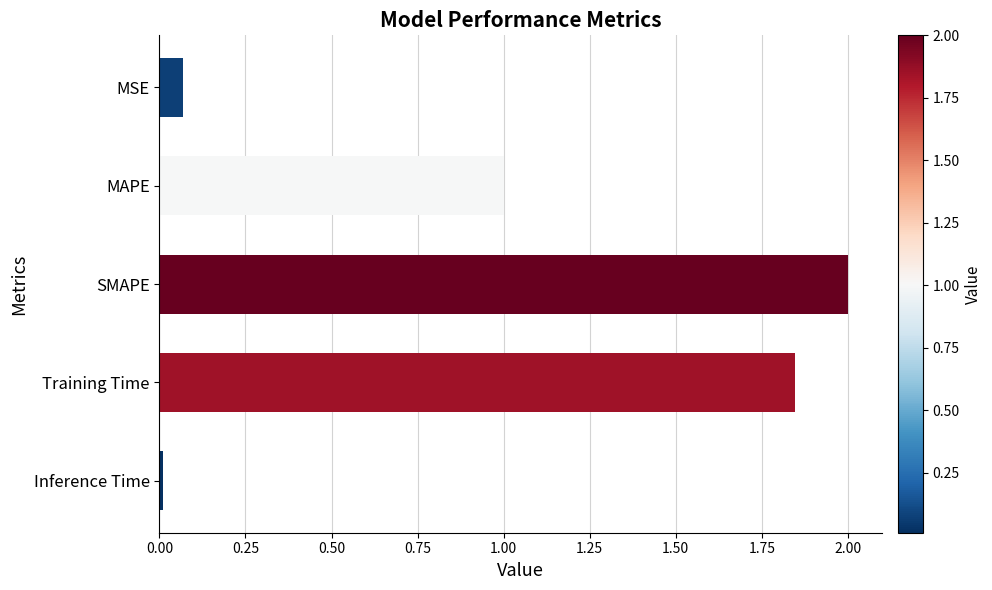

Is it true that the value at MSE is 0.0?

False